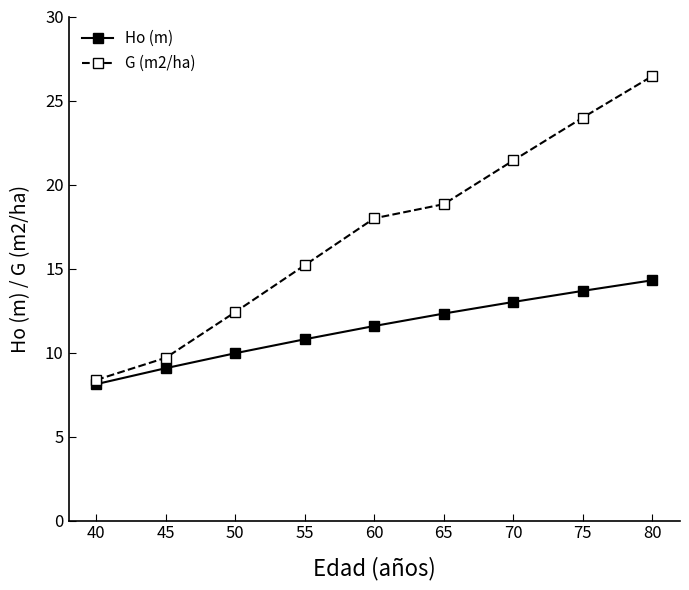

At how many categories does at least one series exceed 13?

6